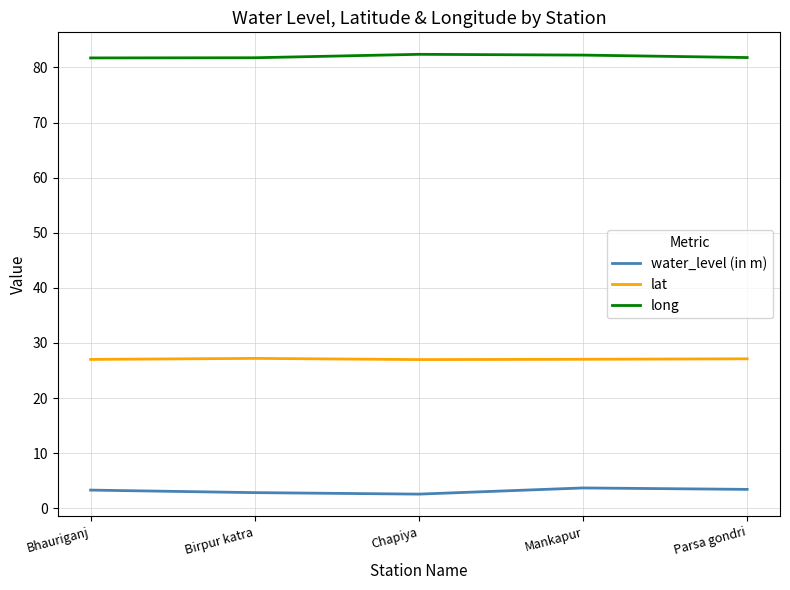

What is the approximate value of long at Bhauriganj?

81.7